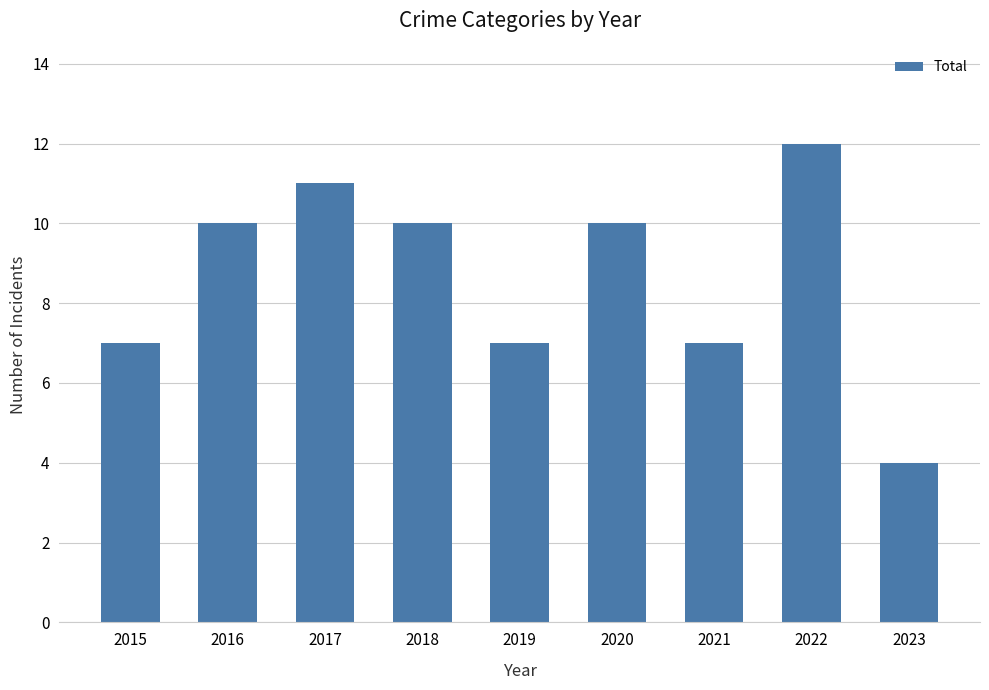

What is the average value?

9